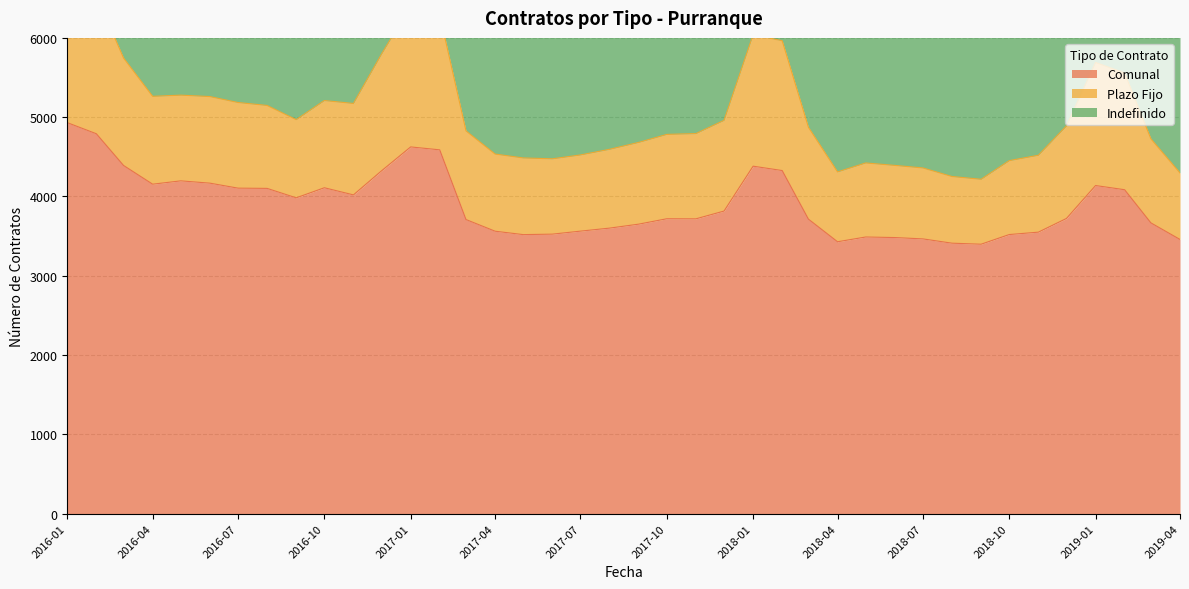

What is the sum of all Plazo Fijo values?

46559